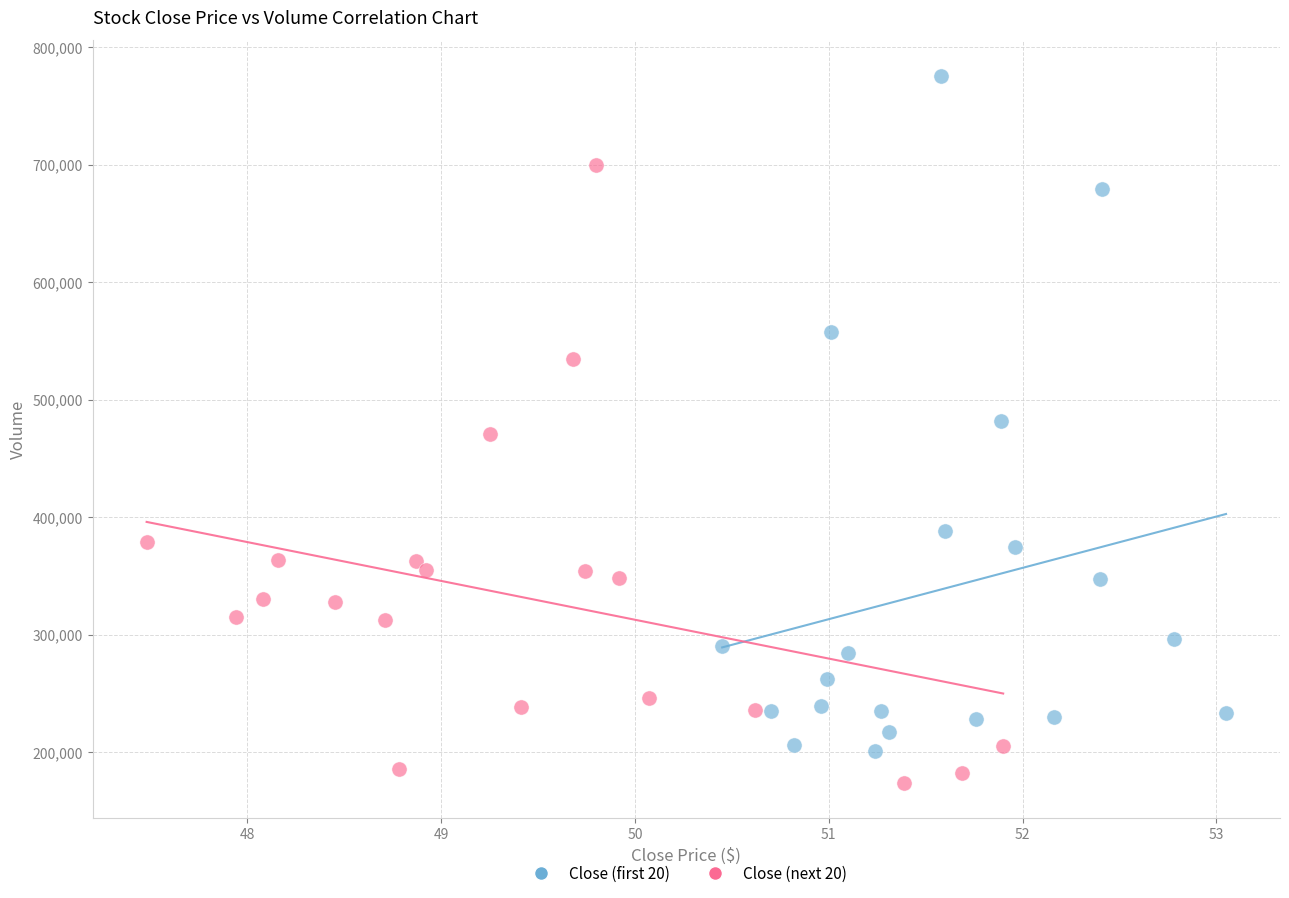

Which series contains the highest Y value?

Close (first 20)